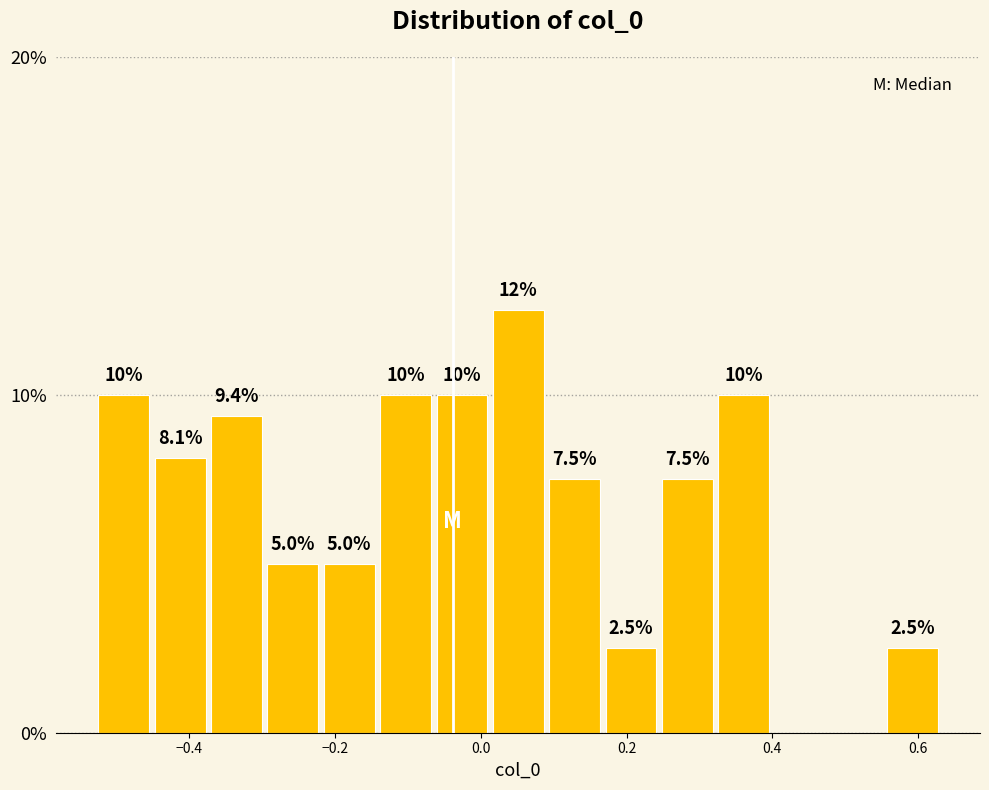

Around what value on the x-axis is the tallest bar? Give the approximate position of its centre, as read against the axis.

0.06